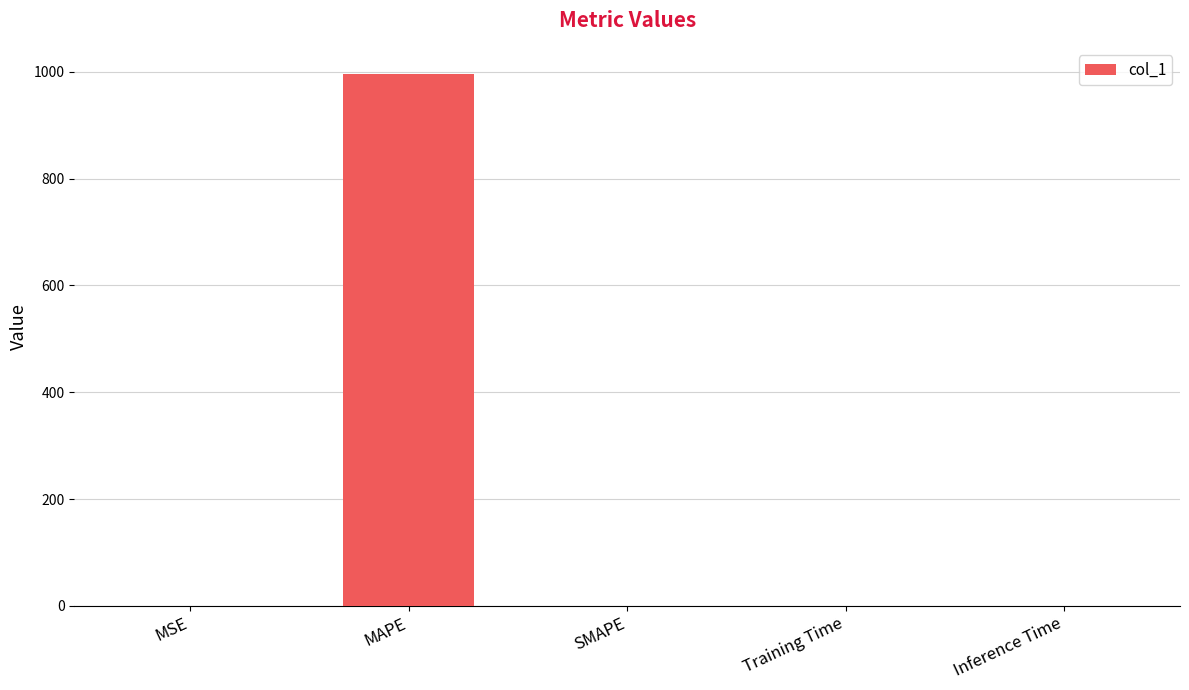

What is the maximum value shown in the chart?

995.2